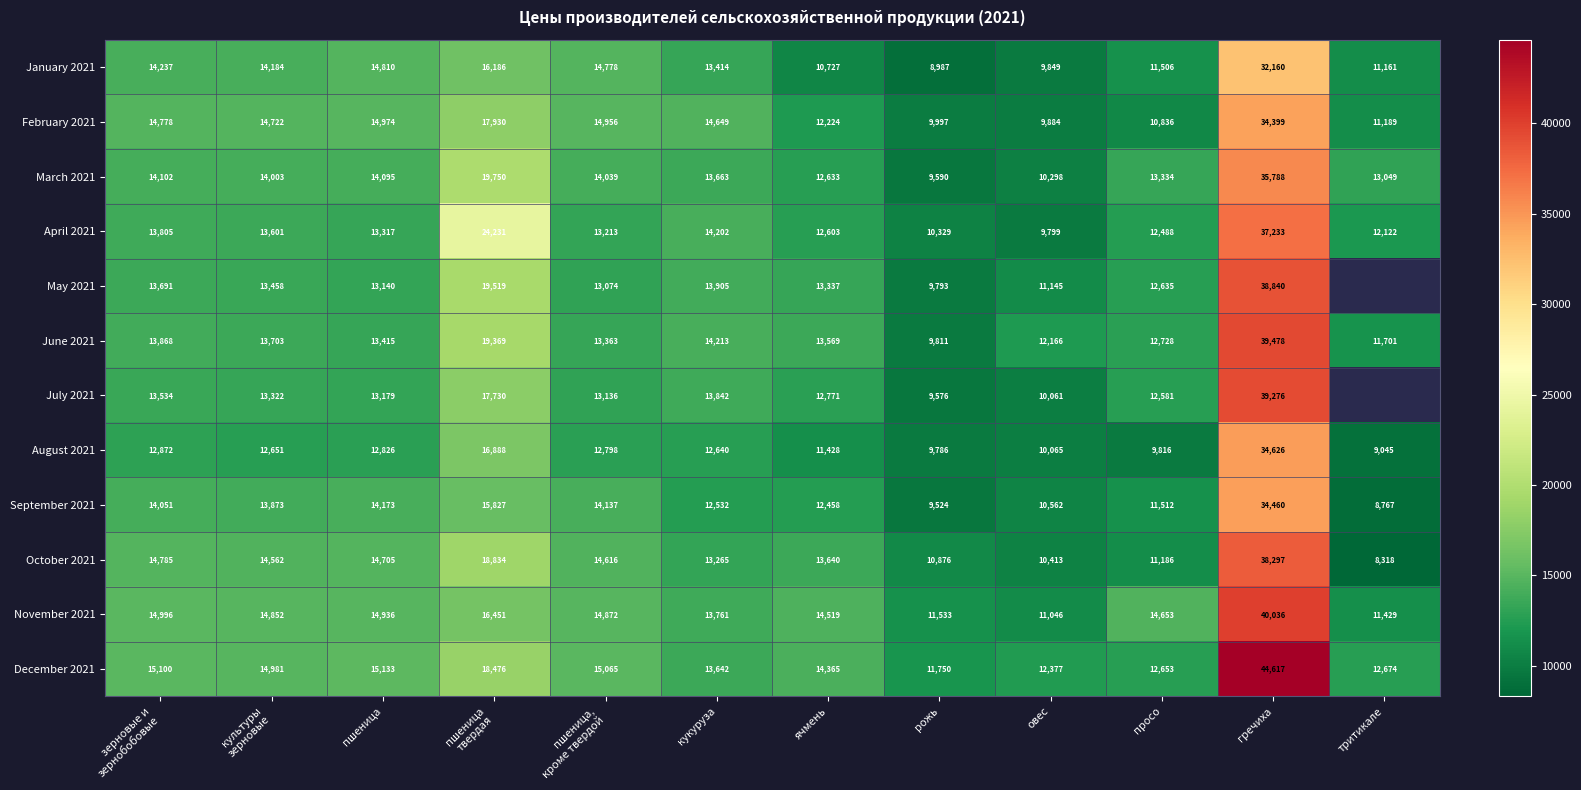

Read the September 2021 value at рожь.

9524